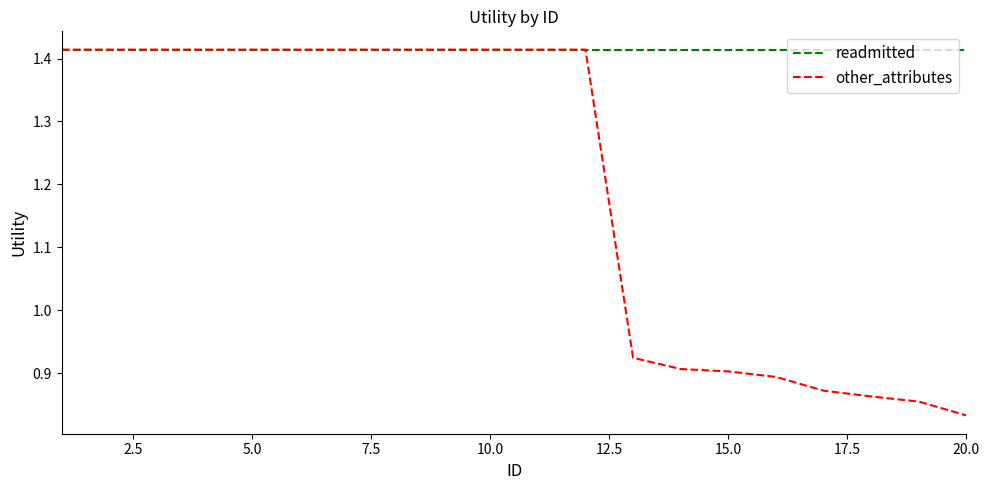

Which series has the largest total across all categories?

readmitted